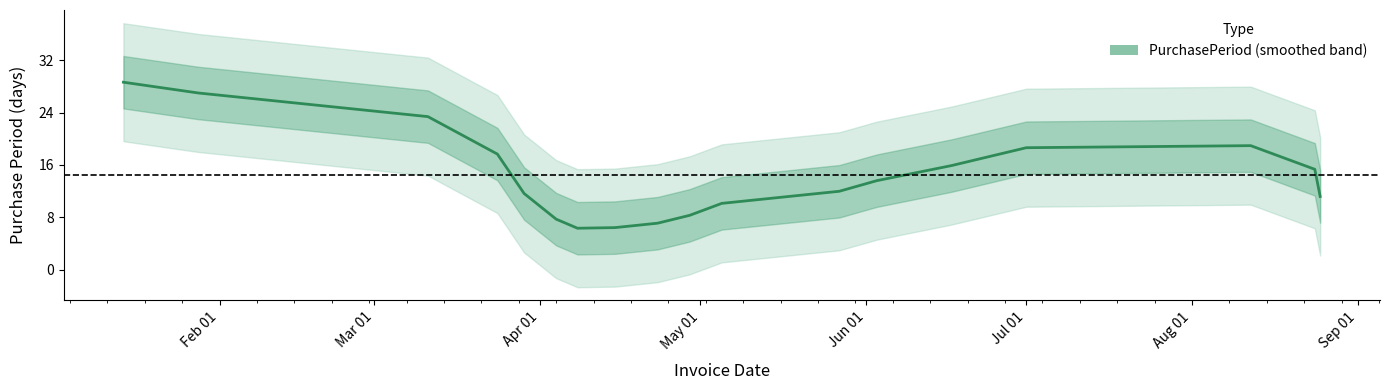

What is the average value?

14